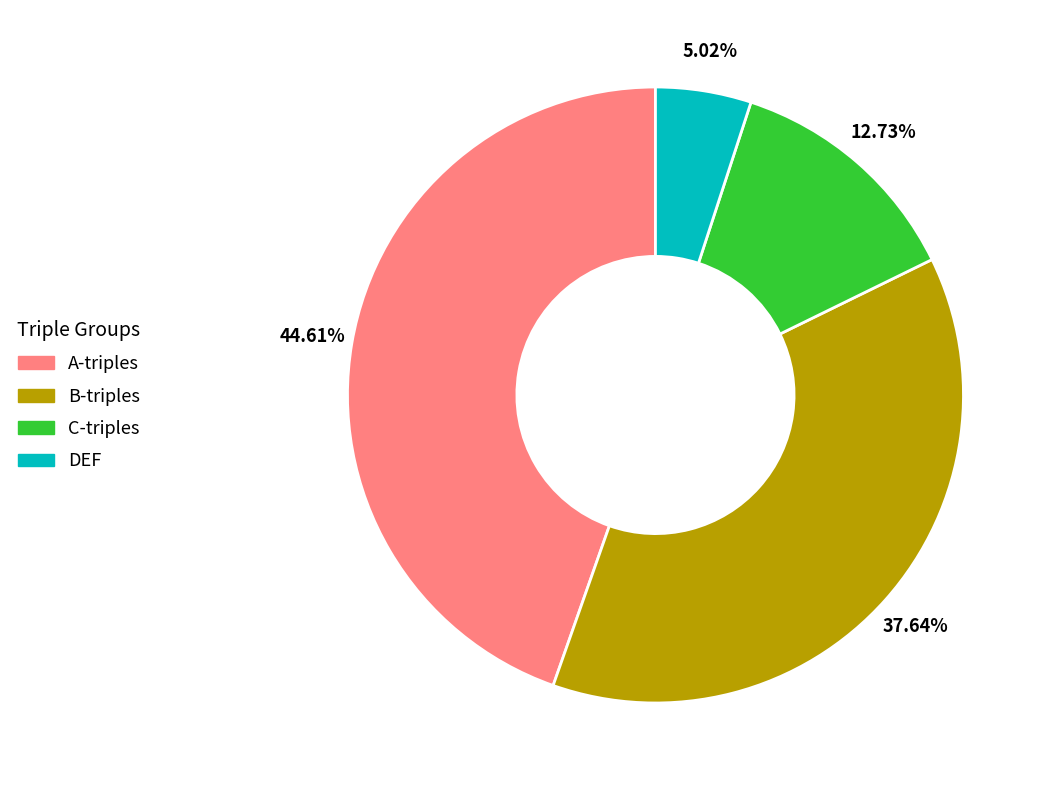

Is there any slice that represents more than half of the pie?

No